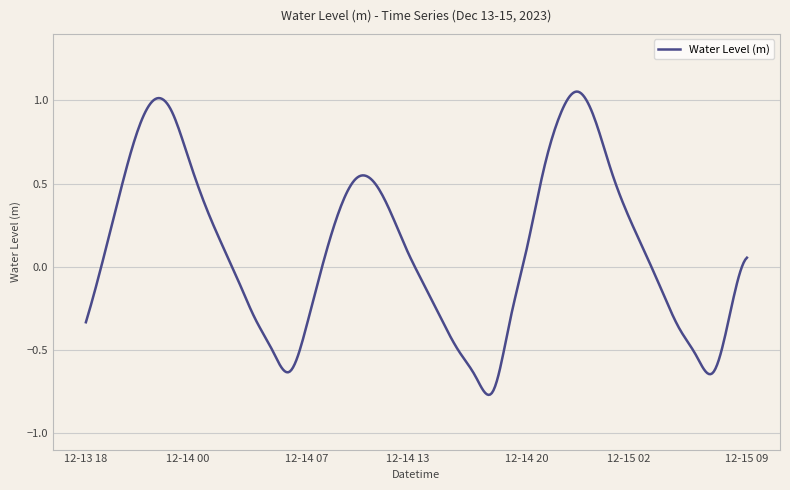

What is the difference between the maximum and minimum values?

1.8